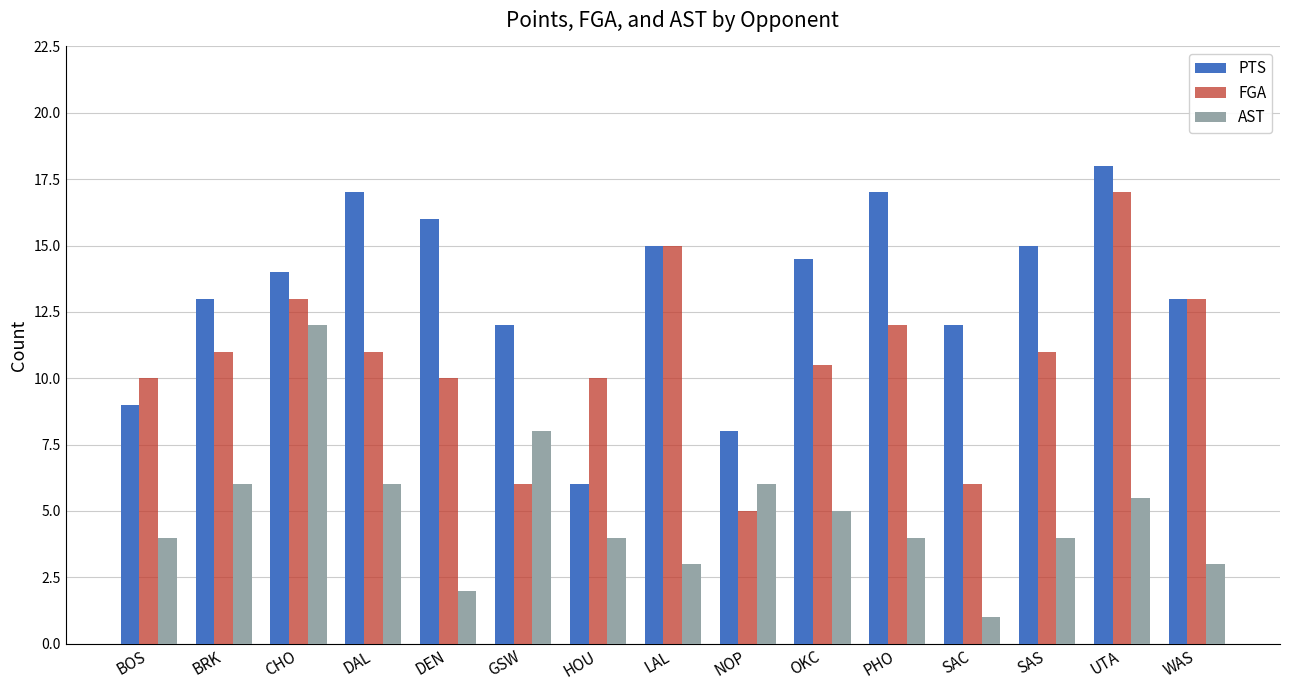

At which label does AST reach its peak?

CHO